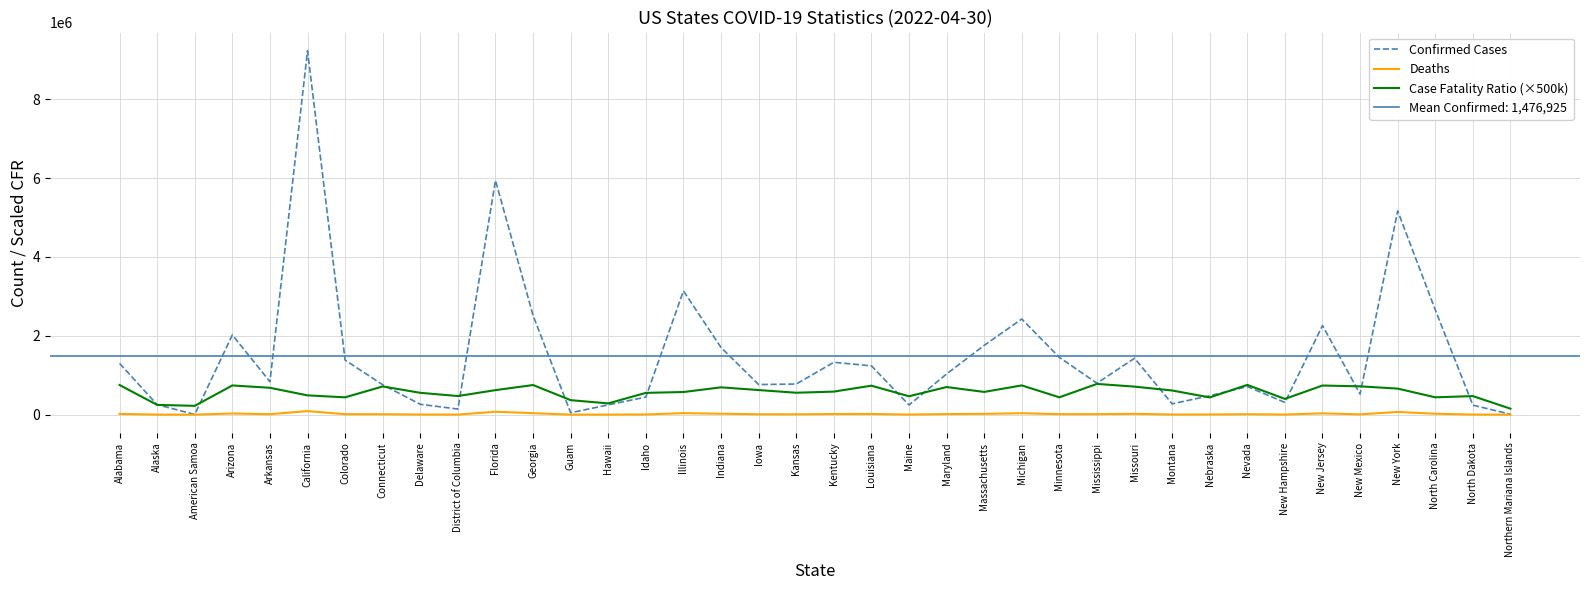

Where is Confirmed Cases nearest to the value 4618845?

New York